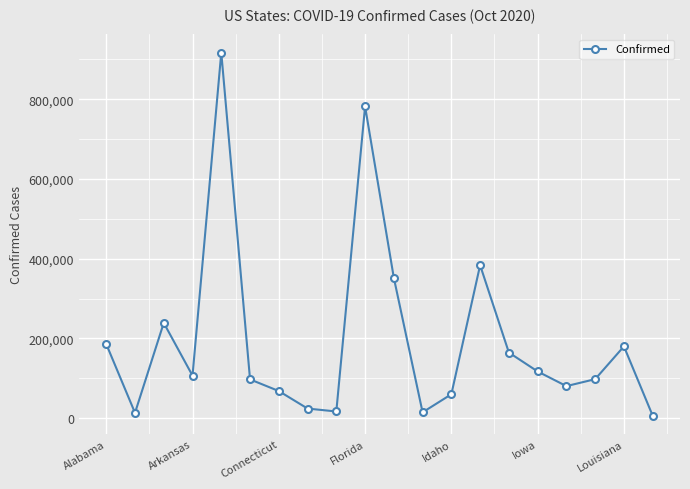

How many points are higher than both their immediate neighbors (excluding endpoints)?

5